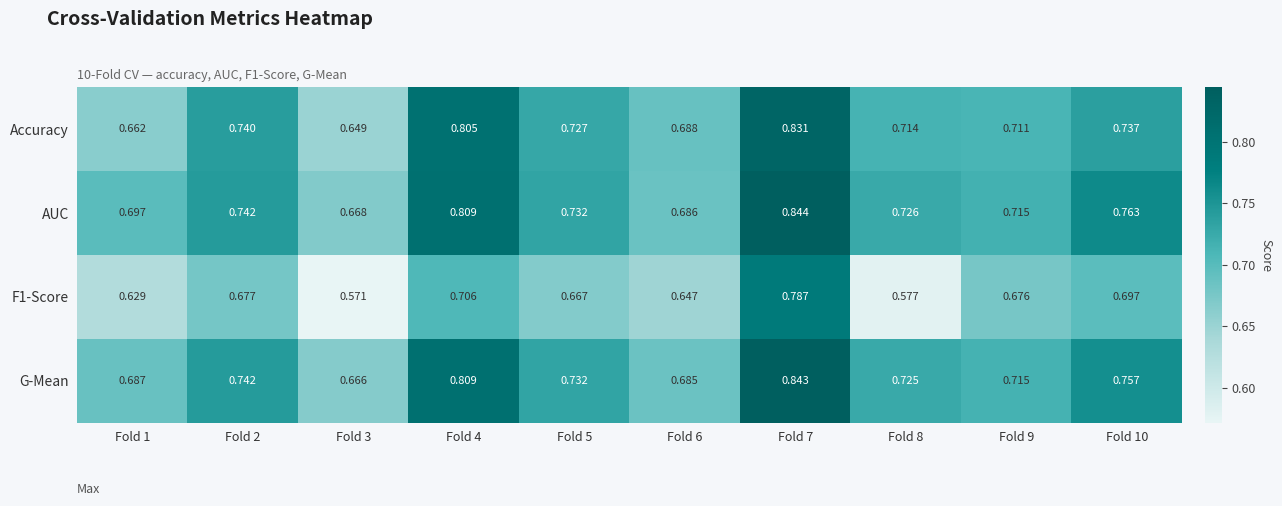

Reading left to right, extract all data points from this chart.

Accuracy: Fold 1=0.7	Fold 2=0.7	Fold 3=0.6	Fold 4=0.8	Fold 5=0.7	Fold 6=0.7	Fold 7=0.8	Fold 8=0.7	Fold 9=0.7	Fold 10=0.7
AUC: Fold 1=0.7	Fold 2=0.7	Fold 3=0.7	Fold 4=0.8	Fold 5=0.7	Fold 6=0.7	Fold 7=0.8	Fold 8=0.7	Fold 9=0.7	Fold 10=0.8
F1-Score: Fold 1=0.6	Fold 2=0.7	Fold 3=0.6	Fold 4=0.7	Fold 5=0.7	Fold 6=0.6	Fold 7=0.8	Fold 8=0.6	Fold 9=0.7	Fold 10=0.7
G-Mean: Fold 1=0.7	Fold 2=0.7	Fold 3=0.7	Fold 4=0.8	Fold 5=0.7	Fold 6=0.7	Fold 7=0.8	Fold 8=0.7	Fold 9=0.7	Fold 10=0.8